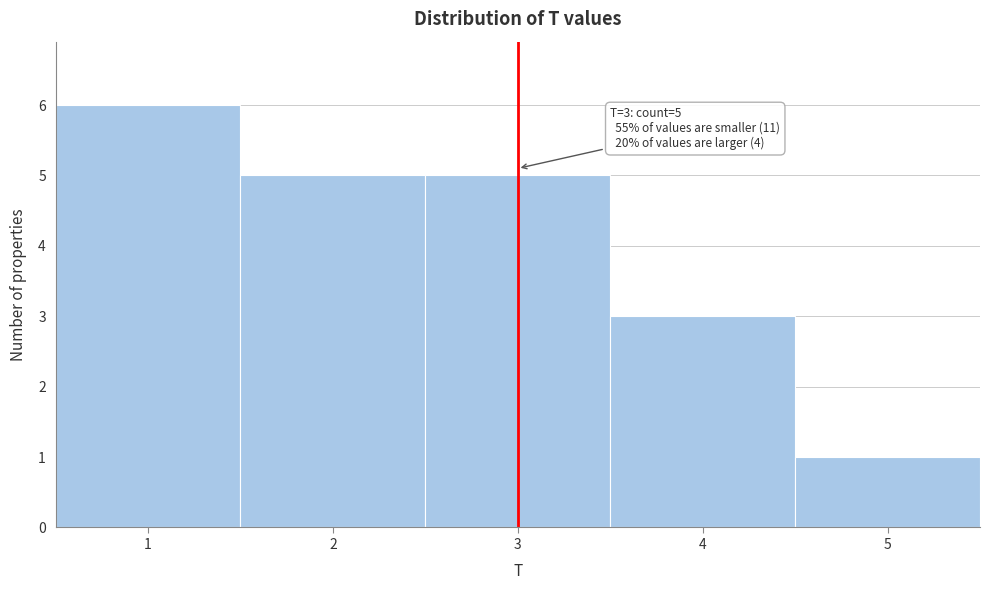

Over which range of the x-axis is the bar tallest?

0.5 to 1.5